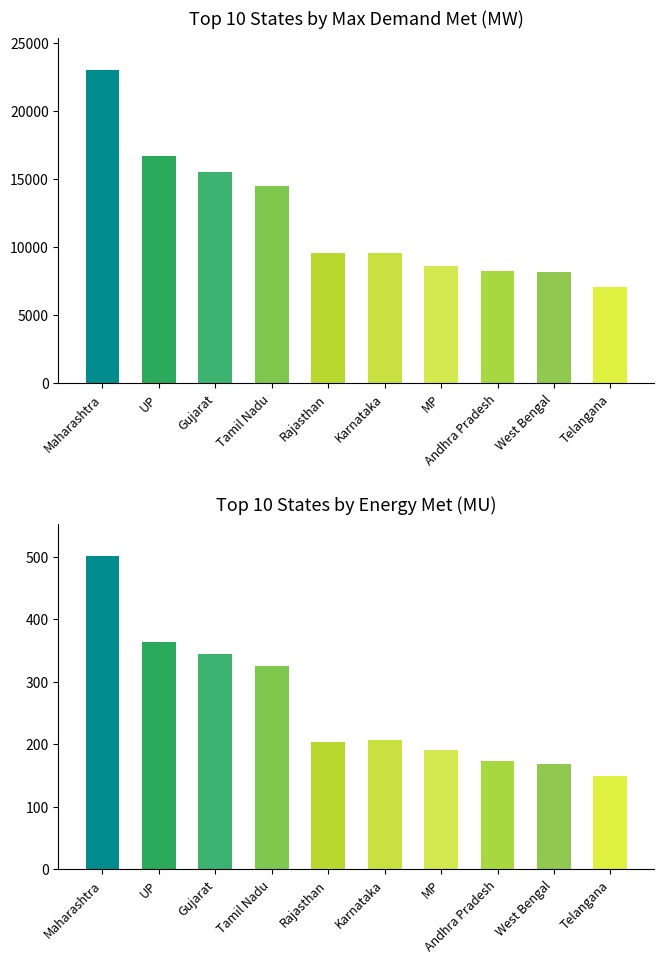

What is the sum of the Energy Met (MU) values at Telangana and Tamil Nadu?

474.2